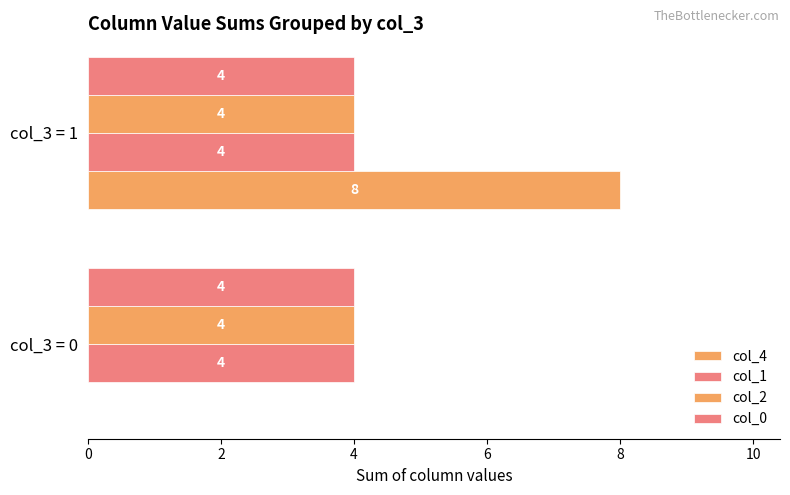

Count the number of data series in this chart.

4